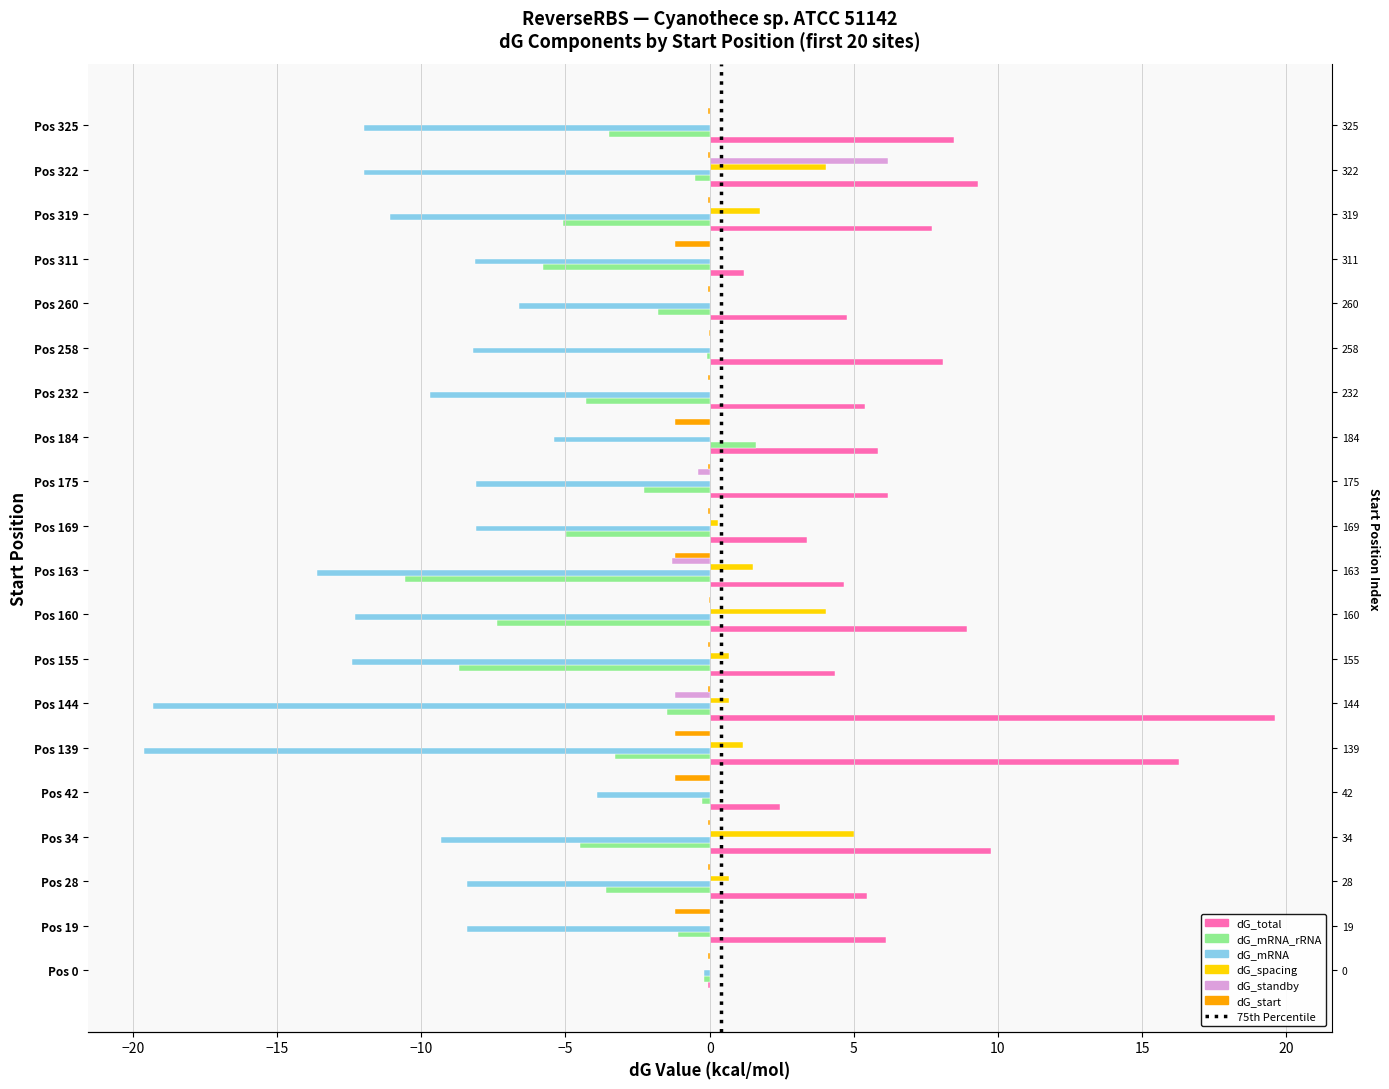

Which series has the largest range (max minus min)?

dG_total